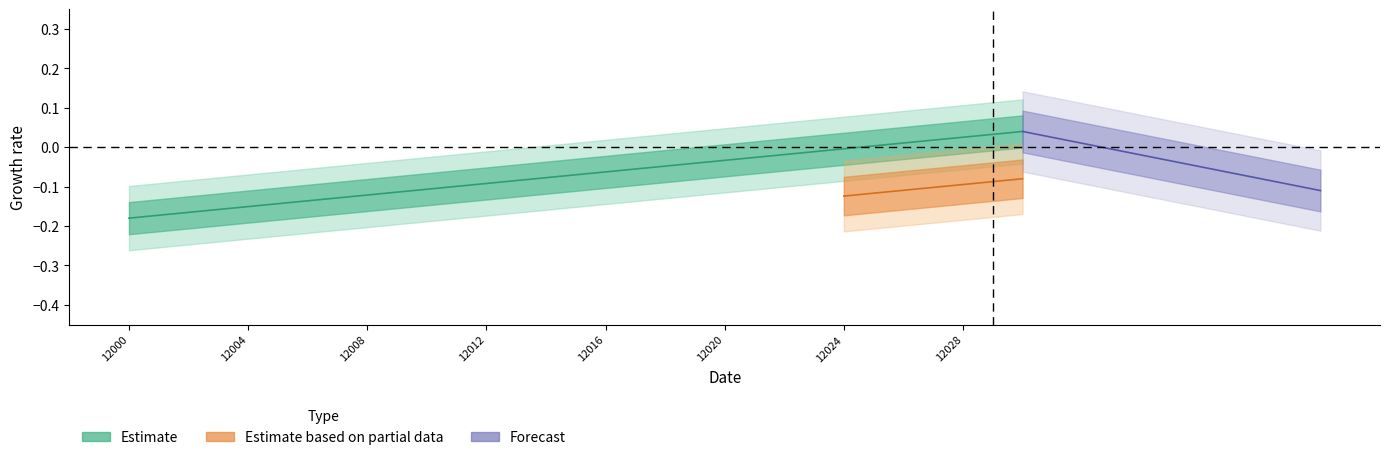

Which has a higher value, 12014 or 12022?

12022